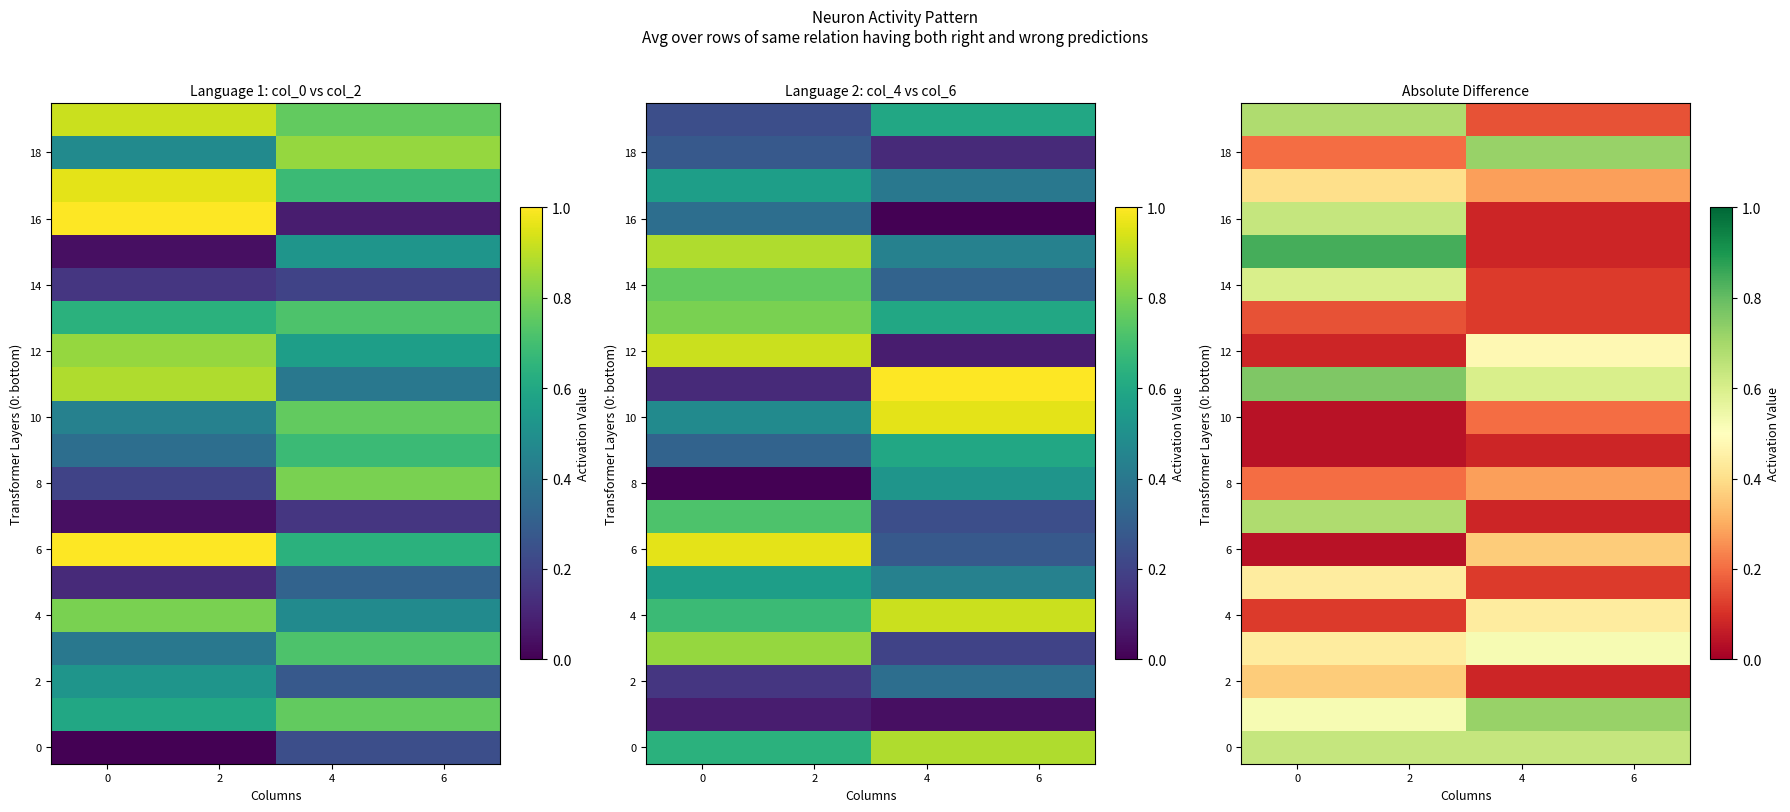

Is the value of 12 at 0 greater than the value of 2 at 2?

No